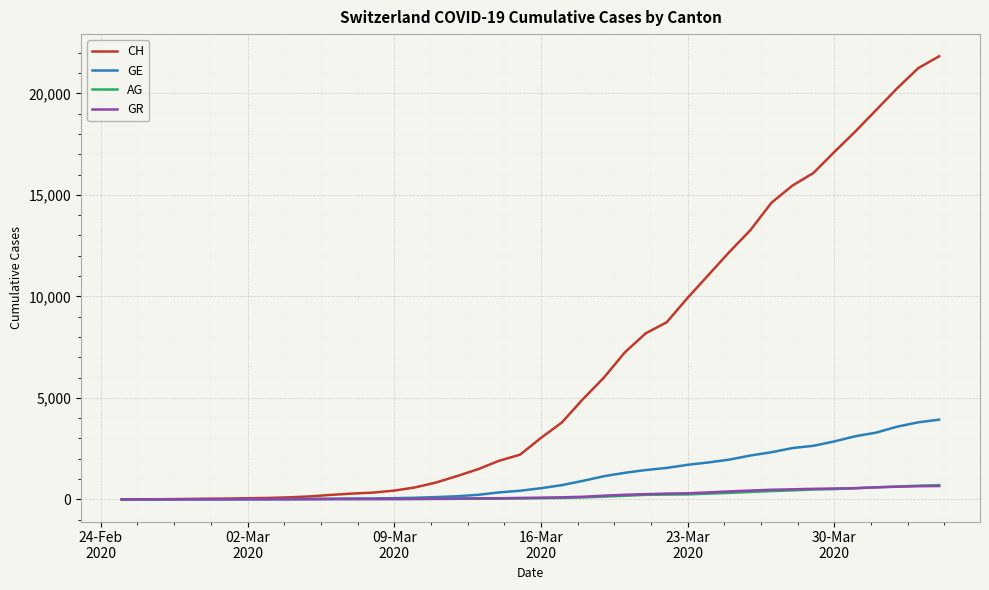

Which series has the largest total across all categories?

CH